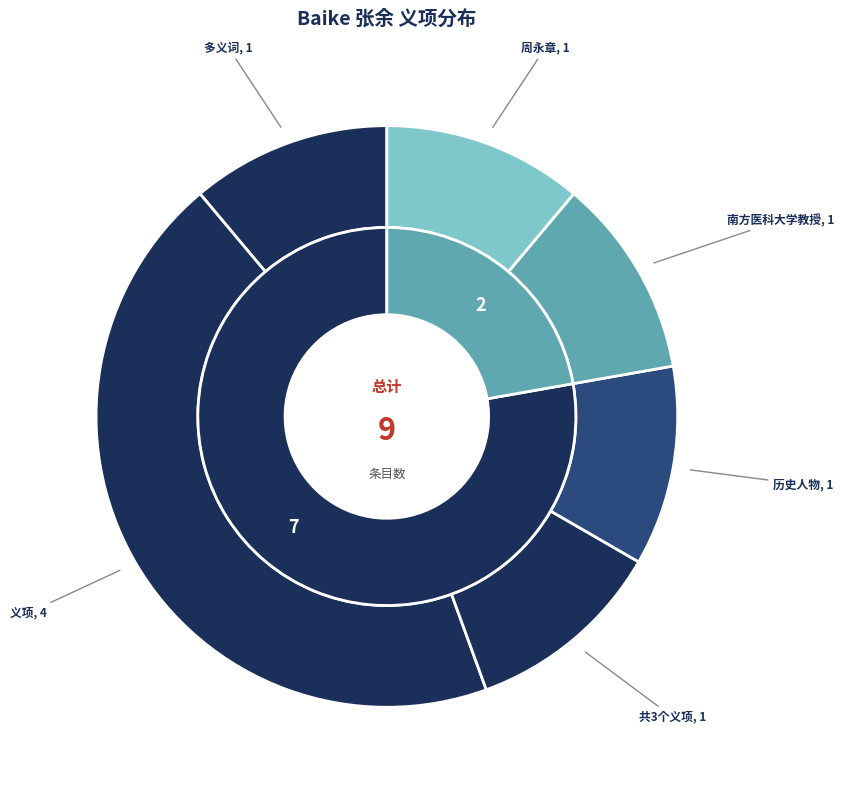

To the nearest percent, what percentage of the pie is 周永章?

11%